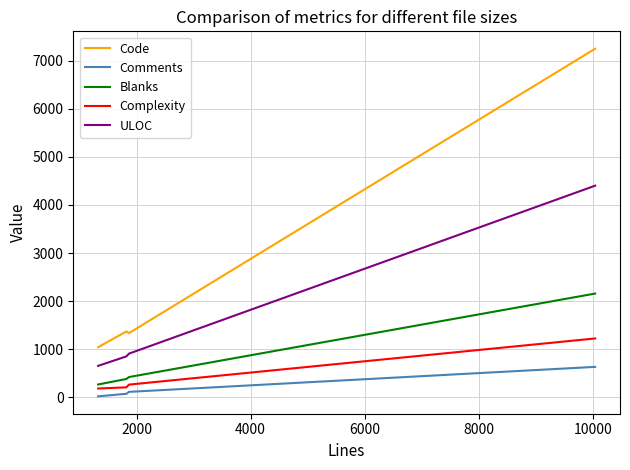

What is the difference between the maximum and minimum values in the Complexity series?

1041